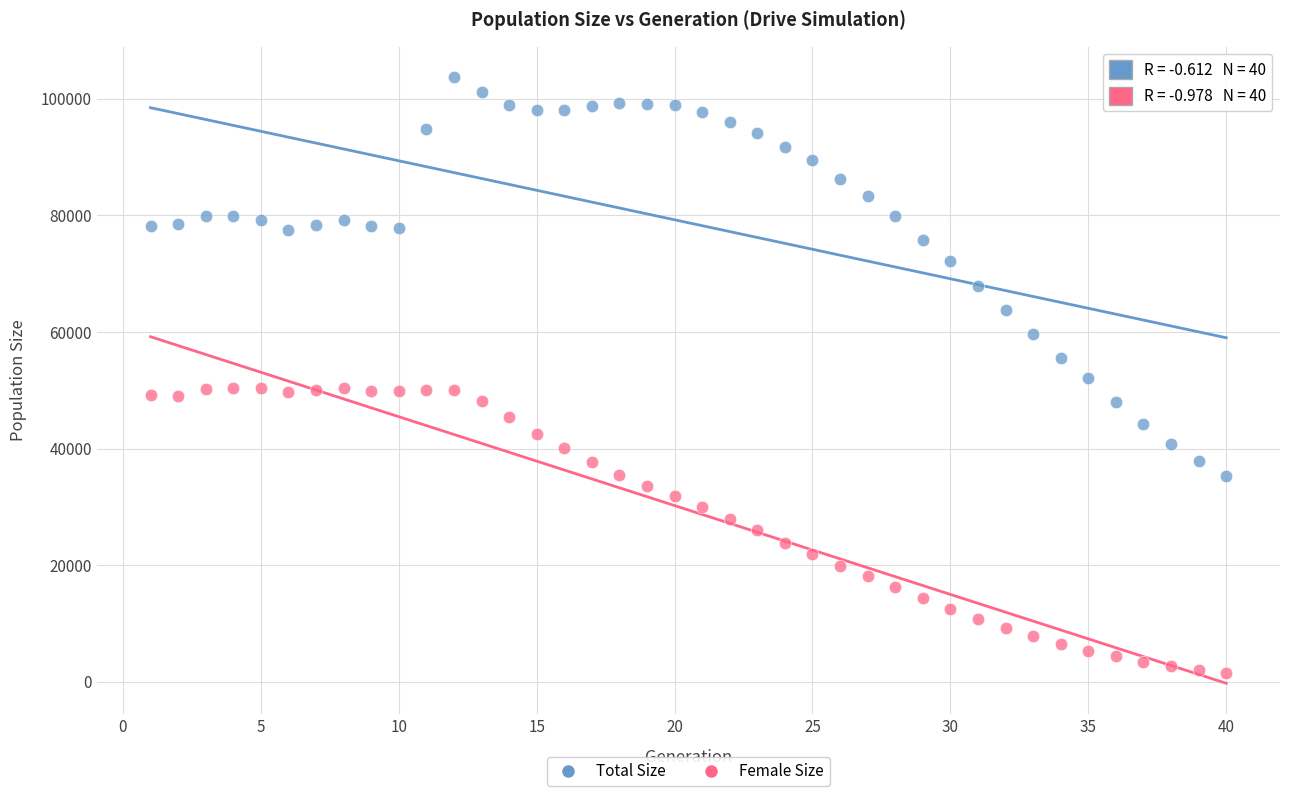

What are all the series names shown in the legend?

Total Size, Female Size